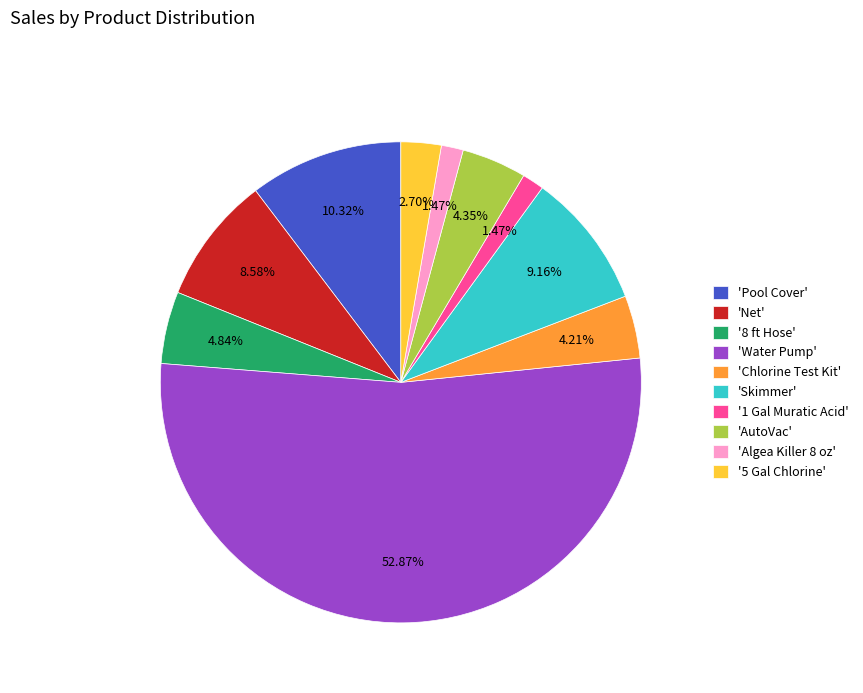

Which slice represents more than half of the pie?

'Water Pump'